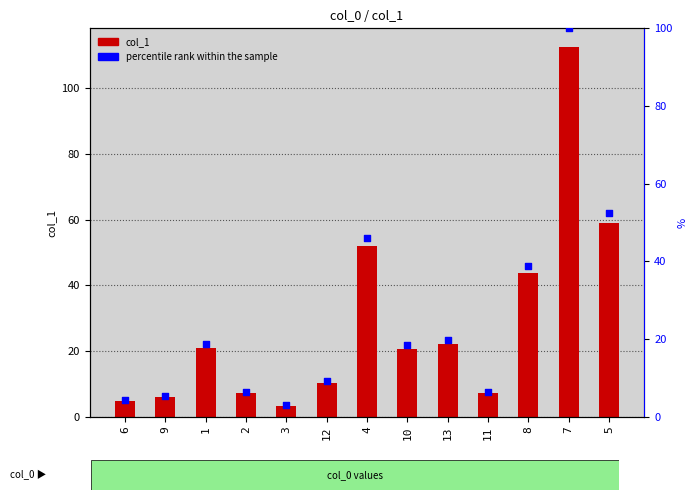

What is the total value across all series at 3?

6.2